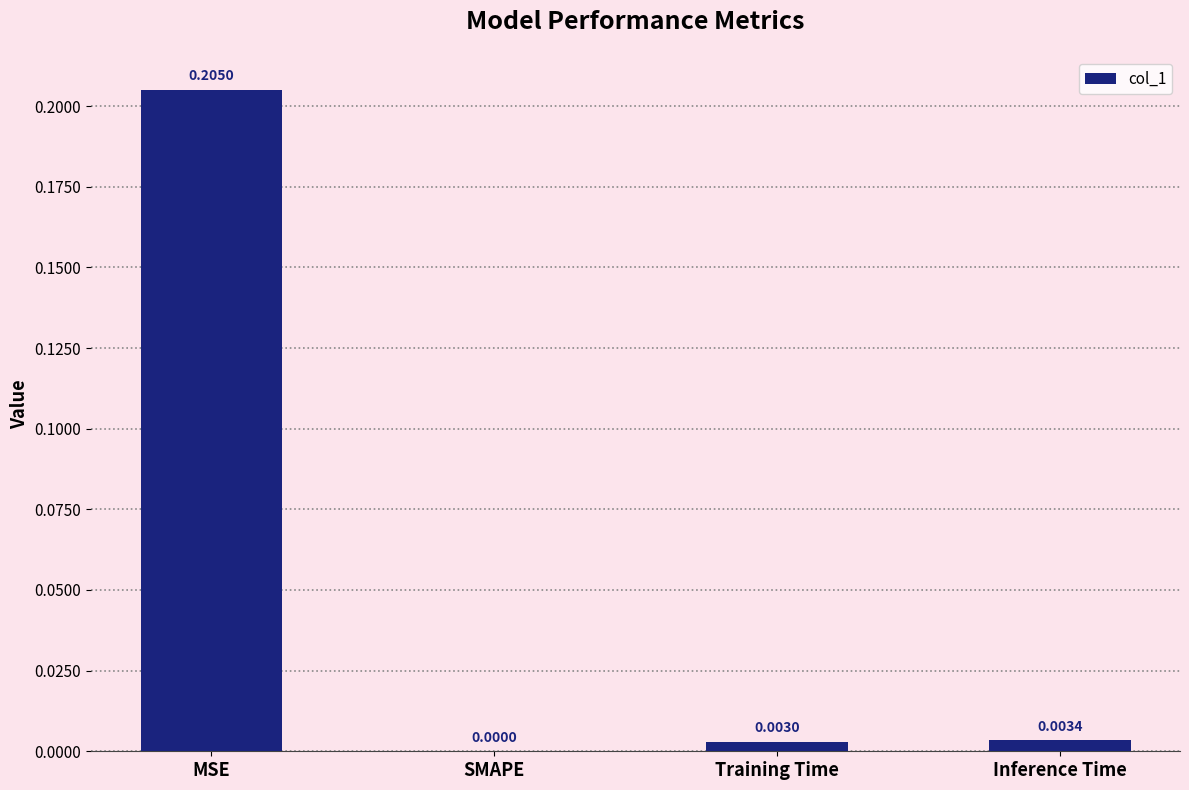

The chart shows a value of -0.1 at SMAPE. True or false?

False